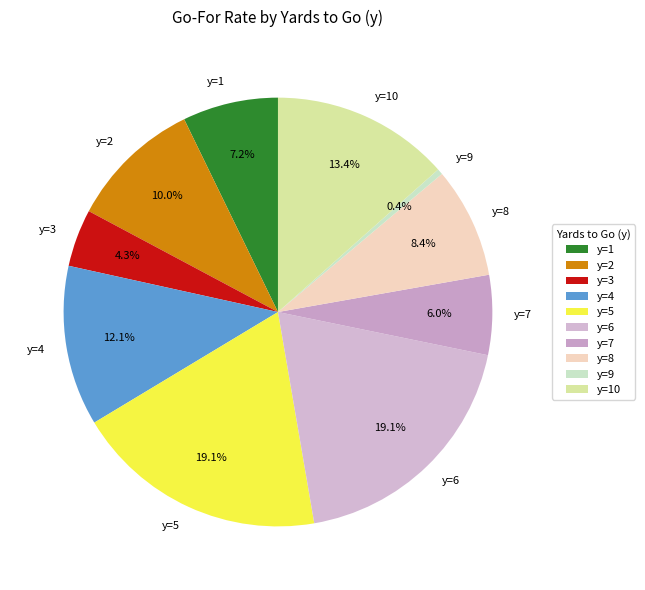

What percentage is NOT represented by y=6?

80.9%